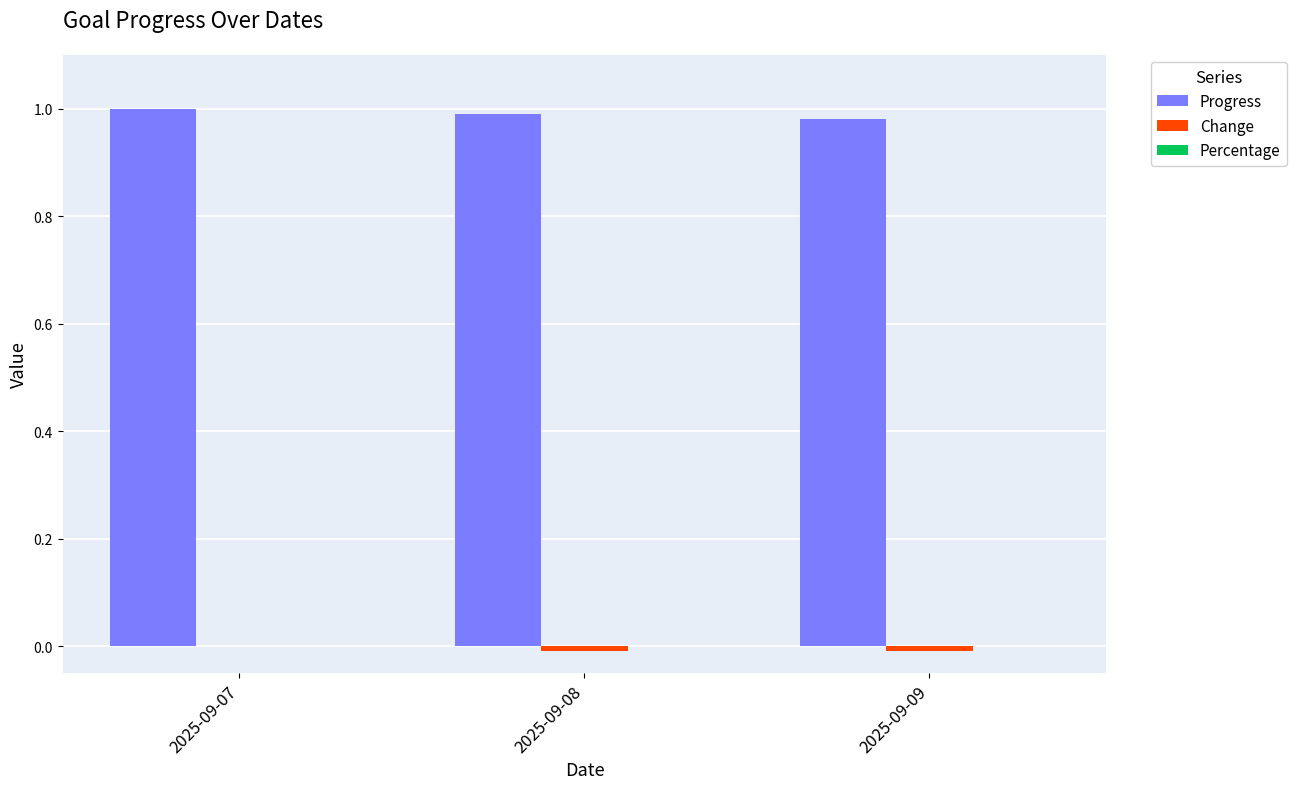

Does the chart contain stacked bars?

No